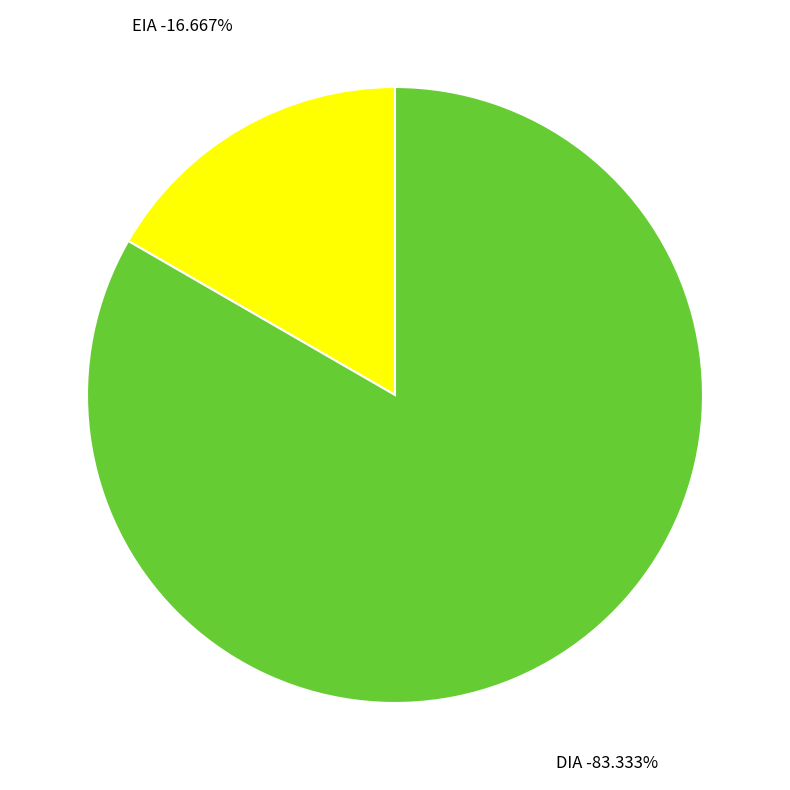

What is the largest slice in the pie chart?

DIA